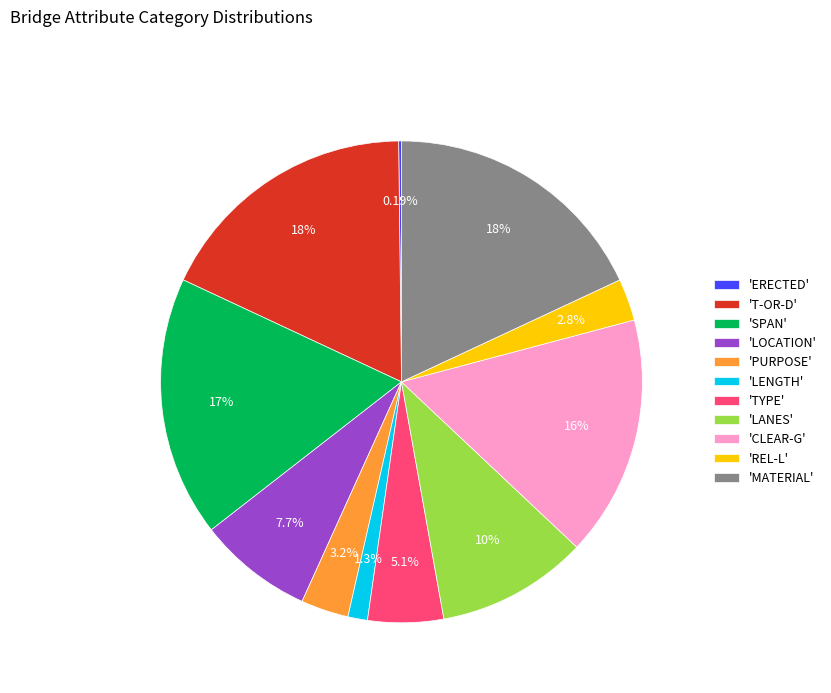

Does any single category account for the majority?

No